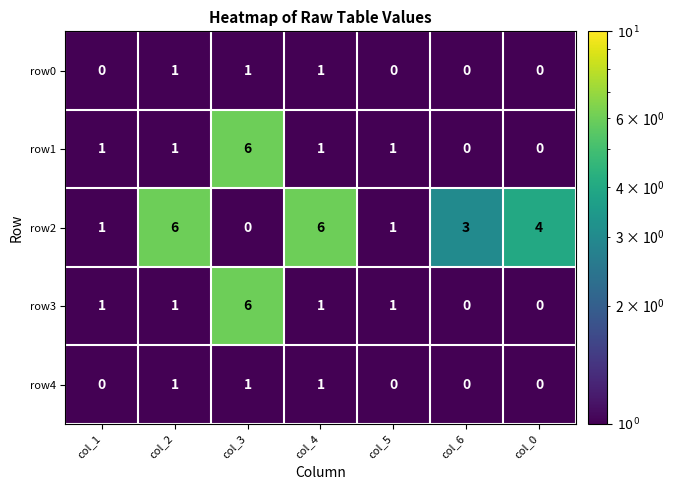

Count the row0 values in the range 0 to 1.

7